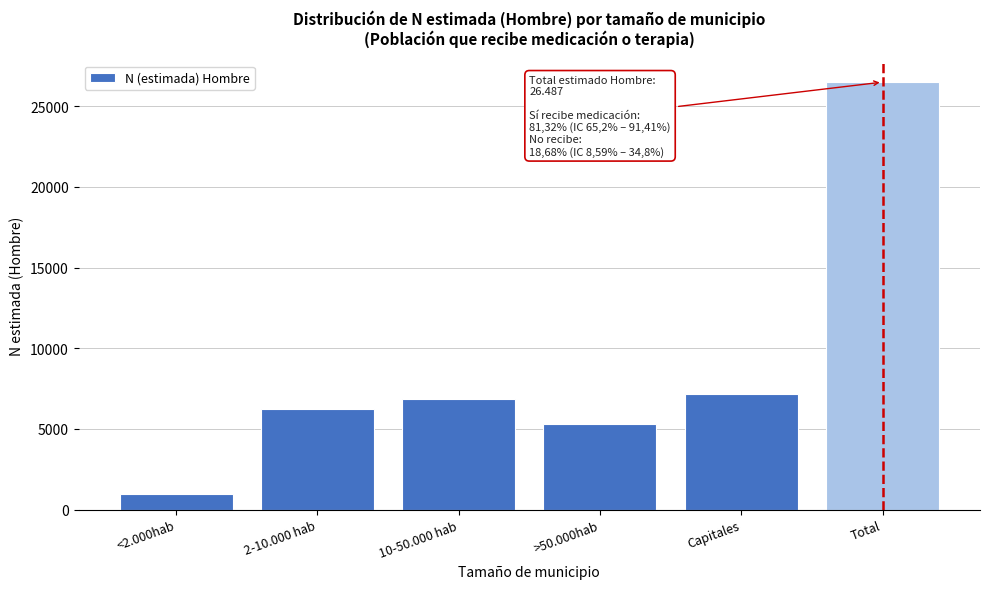

Reading right to left, what are all the values shown in this chart?

26487	7143	5326	6867	6203	947